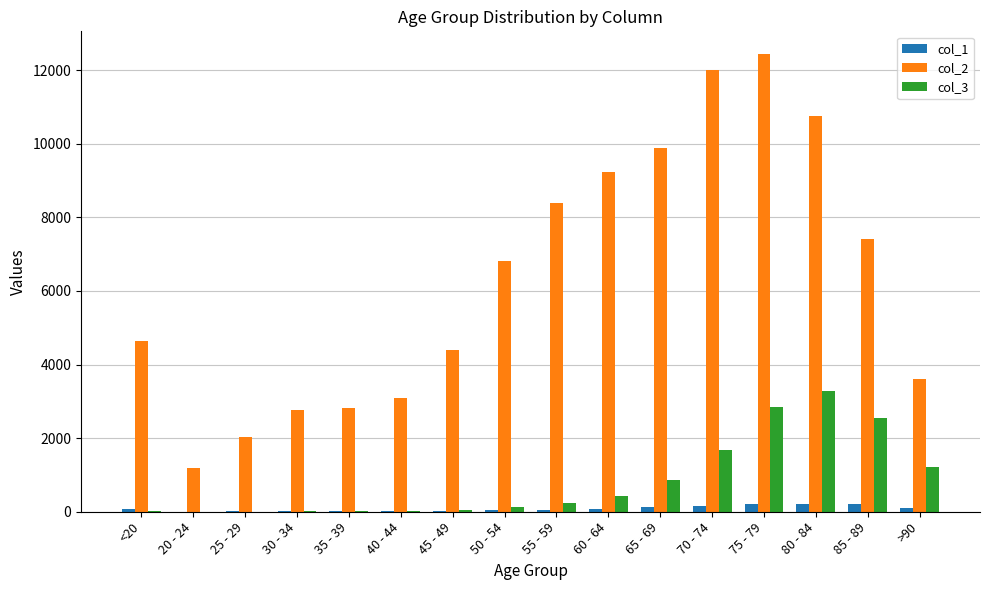

Is the value of col_2 at 65 - 69 greater than the value of col_3 at 80 - 84?

Yes